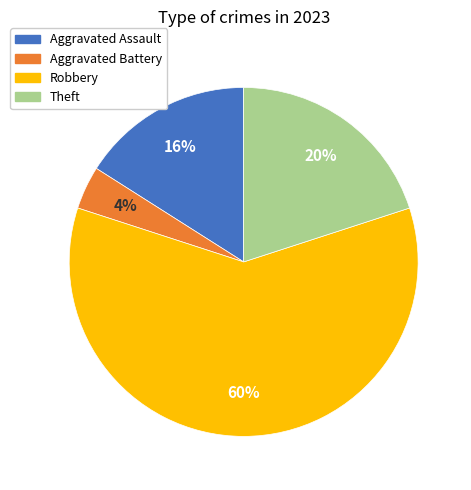

How many slices are in this pie chart?

4